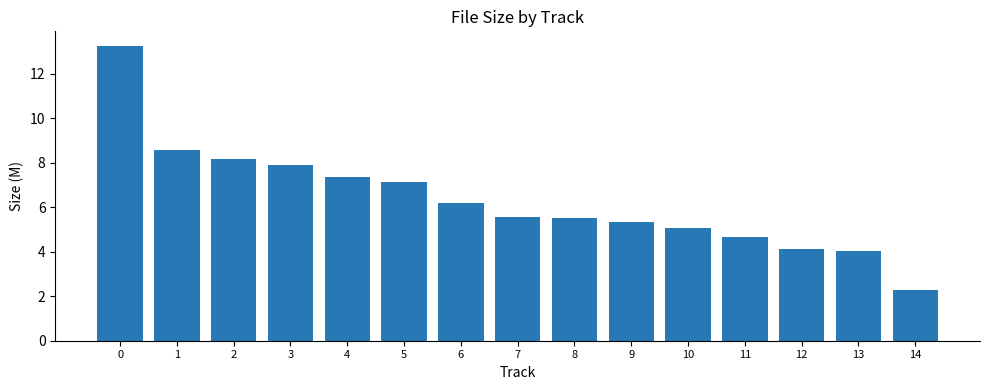

True or false: the data shows 2.8 at 10.

False